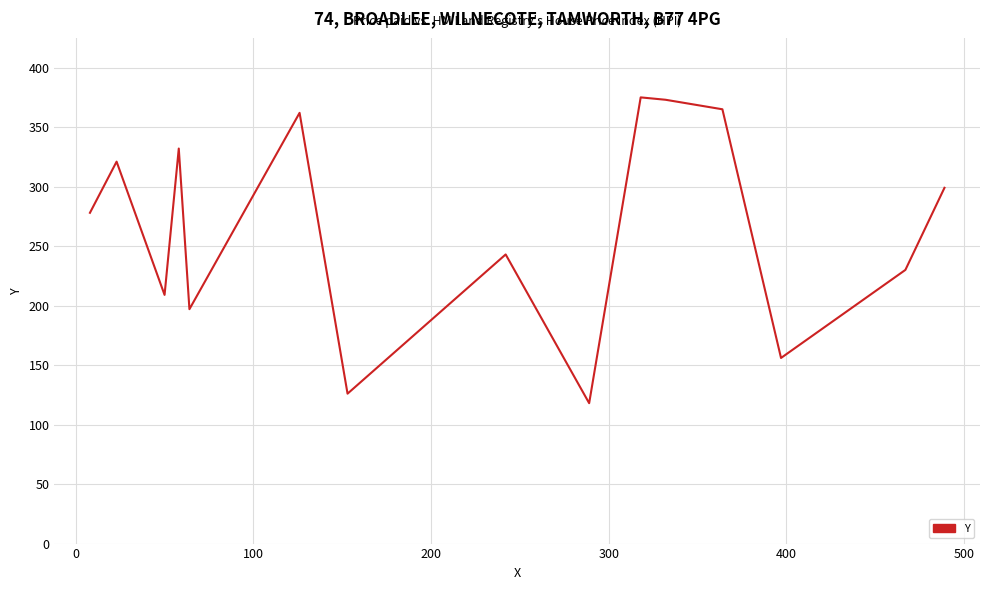

What is the difference between the maximum and minimum values?

257